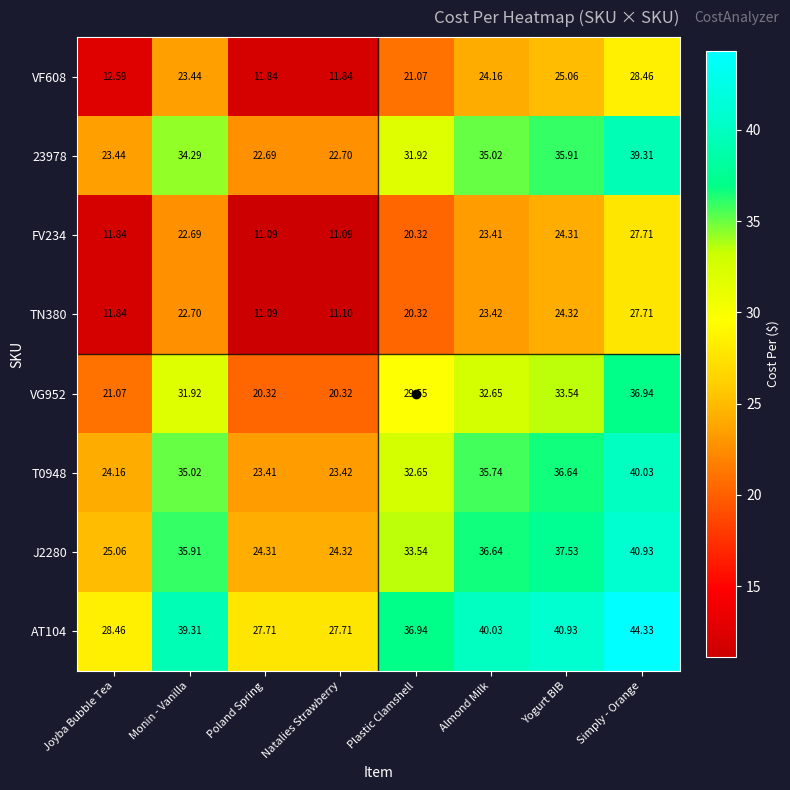

At which category does the chart reach its peak across all series?

Simply - Orange